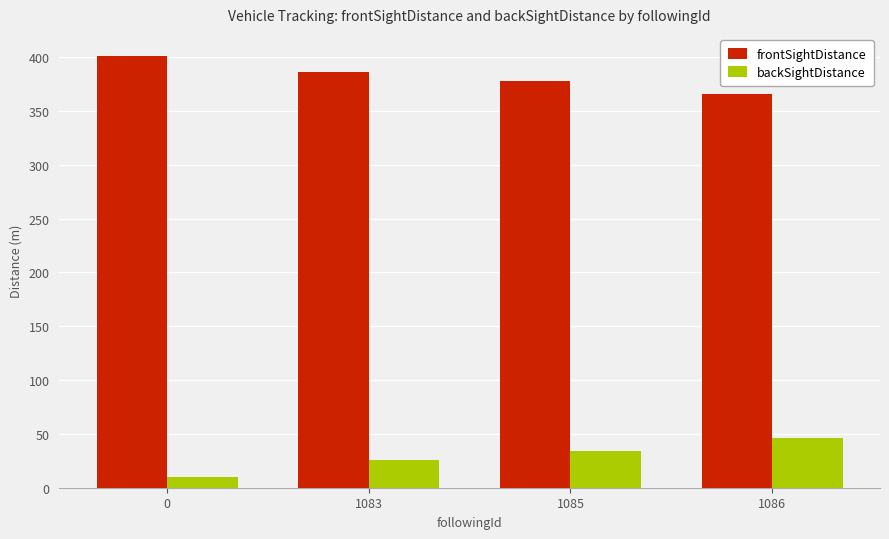

What is the difference between the highest and lowest values at 1086?

320.0